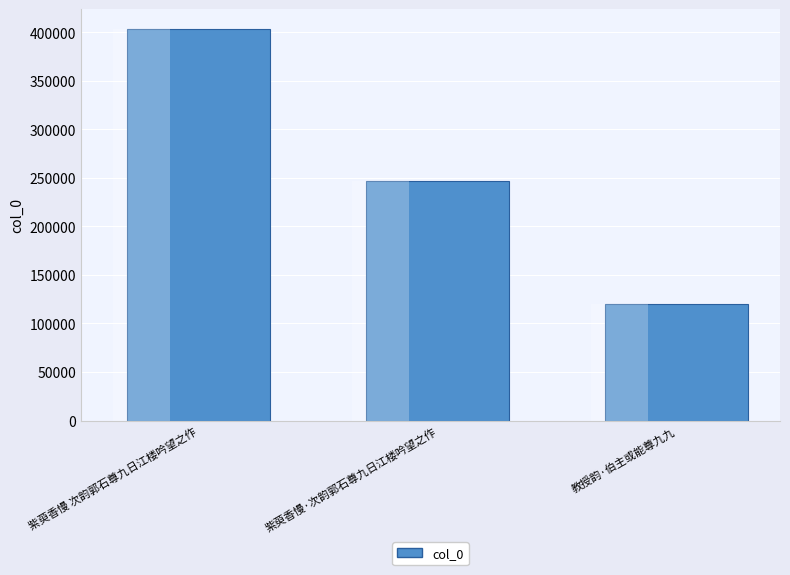

The value at 紫萸香慢·次韵郭石尊九日江楼吟望之作 is 247251. True or false?

True